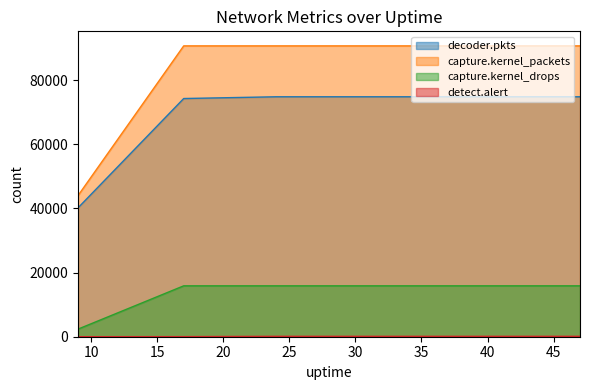

List the series in order of their overall mean, highest first.

capture.kernel_packets, decoder.pkts, capture.kernel_drops, detect.alert